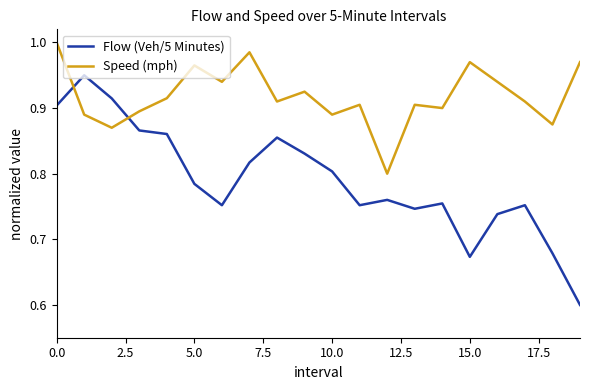

Which series ends up on top after the final intersection of Speed (mph) and Flow (Veh/5 Minutes)?

Speed (mph)